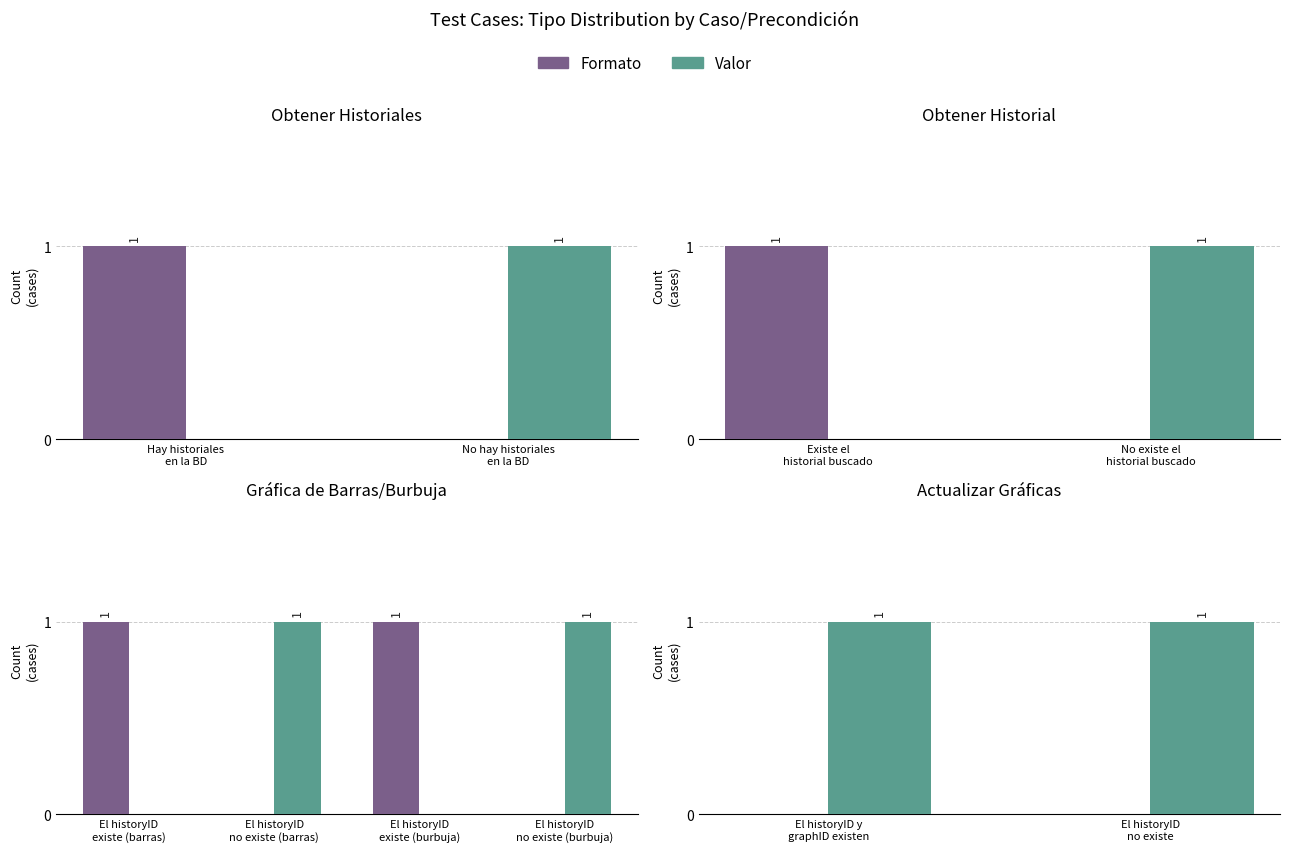

At how many categories does at least one series exceed 0?

2